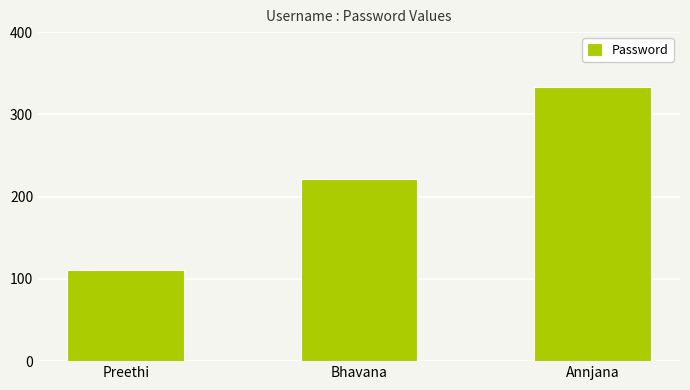

The value at Bhavana is 222. True or false?

True